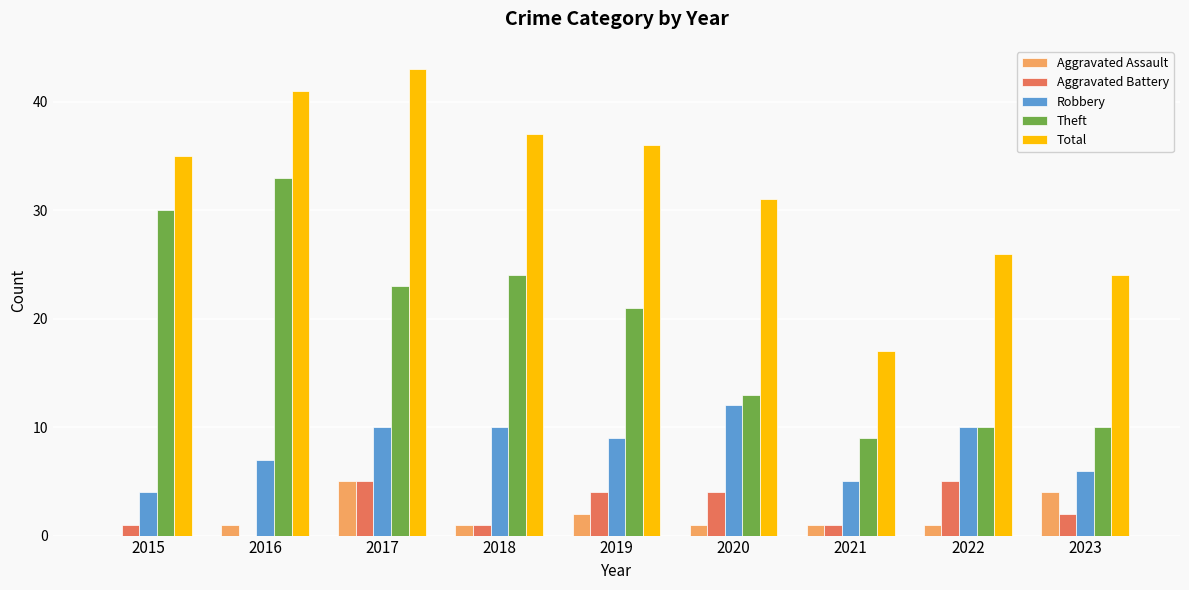

Reading left to right, extract all data points from this chart.

Aggravated Assault: 0	1	5	1	2	1	1	1	4
Aggravated Battery: 1	0	5	1	4	4	1	5	2
Robbery: 4	7	10	10	9	12	5	10	6
Theft: 30	33	23	24	21	13	9	10	10
Total: 35	41	43	37	36	31	17	26	24